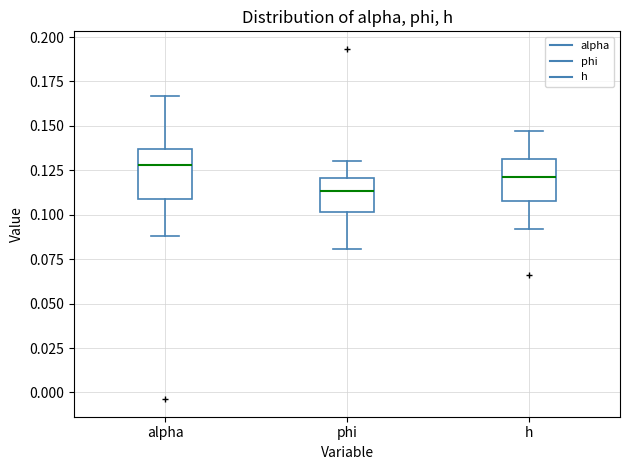

Where does the upper whisker of the box for alpha end on the y-axis? The values are not printed on the chart, so give them approximately, as read against the axis.

0.165